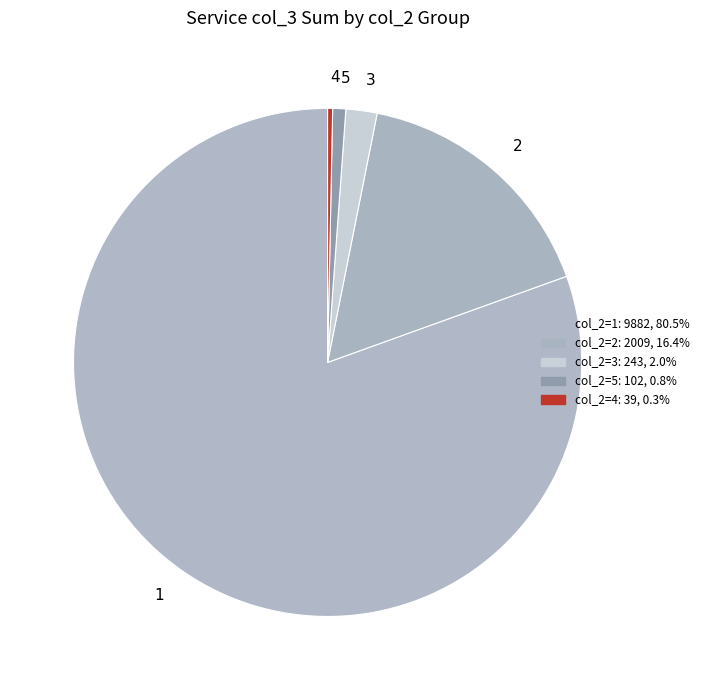

Which category has the biggest portion of the pie?

1